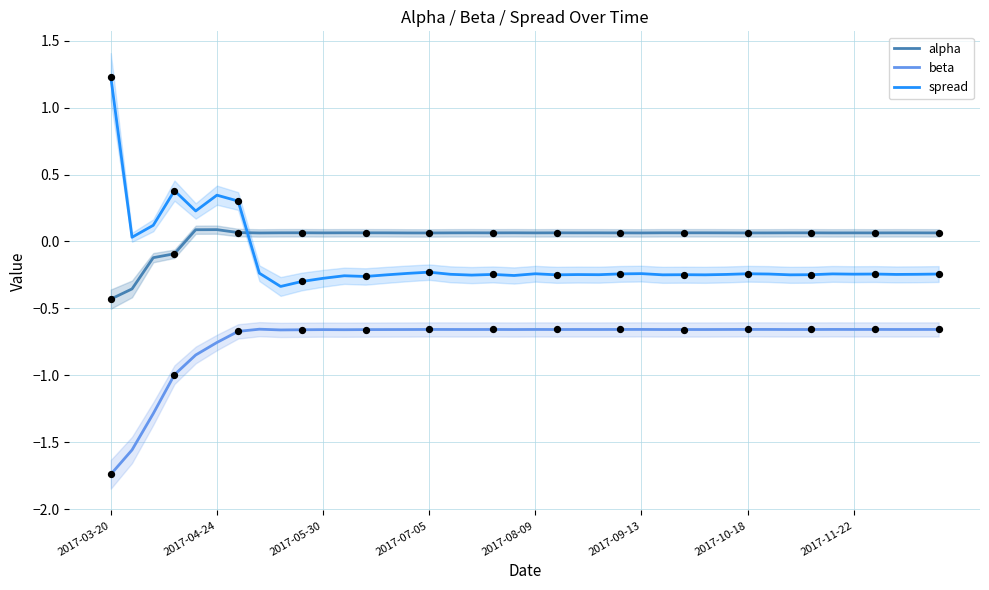

Is the value of spread at 2017-09-13 greater than the value of beta at 2017-04-24?

Yes